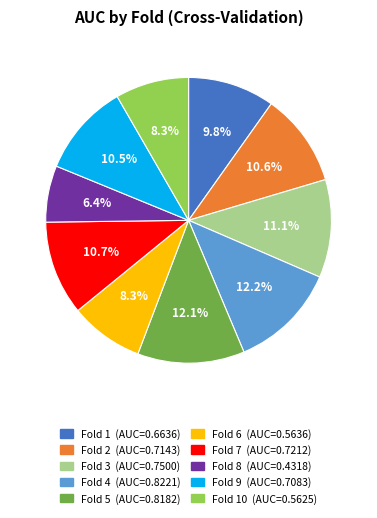

Is there any slice that represents more than half of the pie?

No